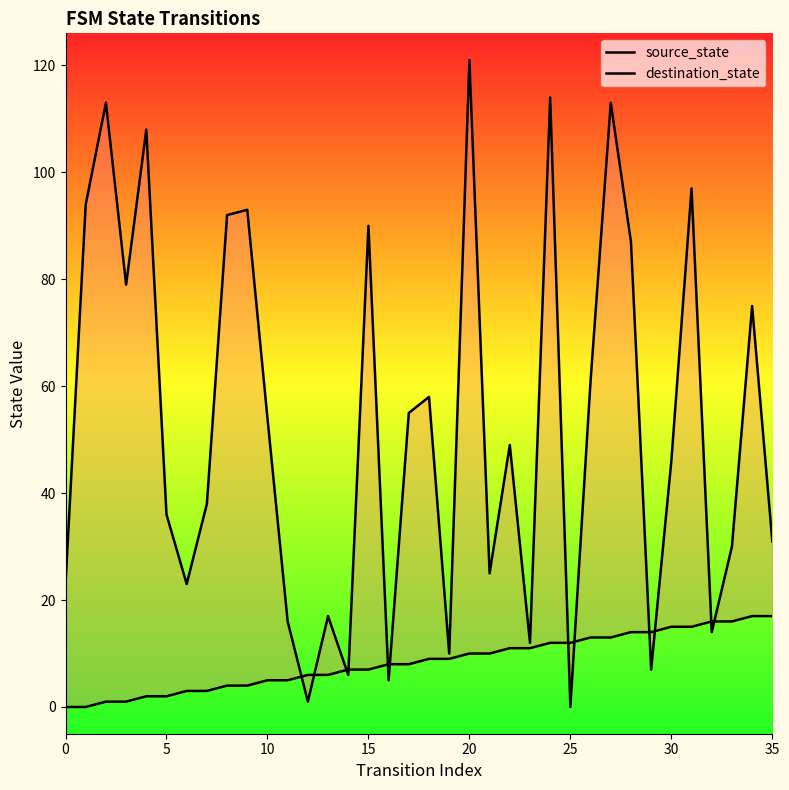

What is the average value of the destination_state series?

53